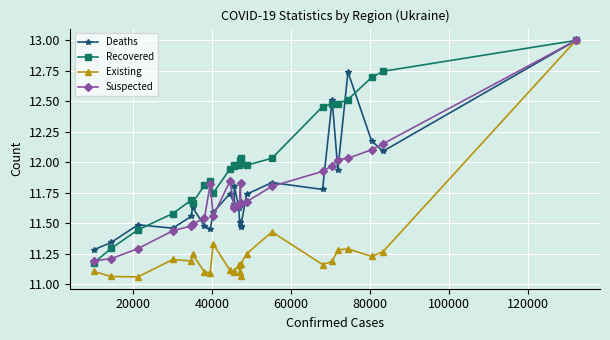

True or false: Suspected has more than 1 interior local peaks.

True